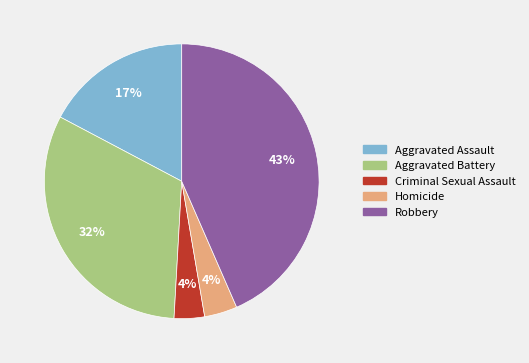

Does any single category account for the majority?

No